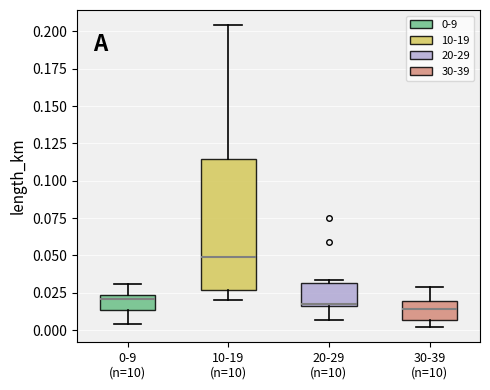

Reading left to right, read every box against the y-axis: the position of its median line, the range the box covers, and the ends of its whiskers. The values are not printed on the chart, so give them approximately, as read against the axis.

0-9 (n=10): median 0.020, box 0.015 to 0.025, whiskers 0.005 to 0.030
10-19 (n=10): median 0.050, box 0.025 to 0.115, whiskers 0.020 to 0.205
20-29 (n=10): median 0.015, box 0.015 to 0.030, whiskers 0.005 to 0.035
30-39 (n=10): median 0.015, box 0.005 to 0.020, whiskers 0.000 to 0.030